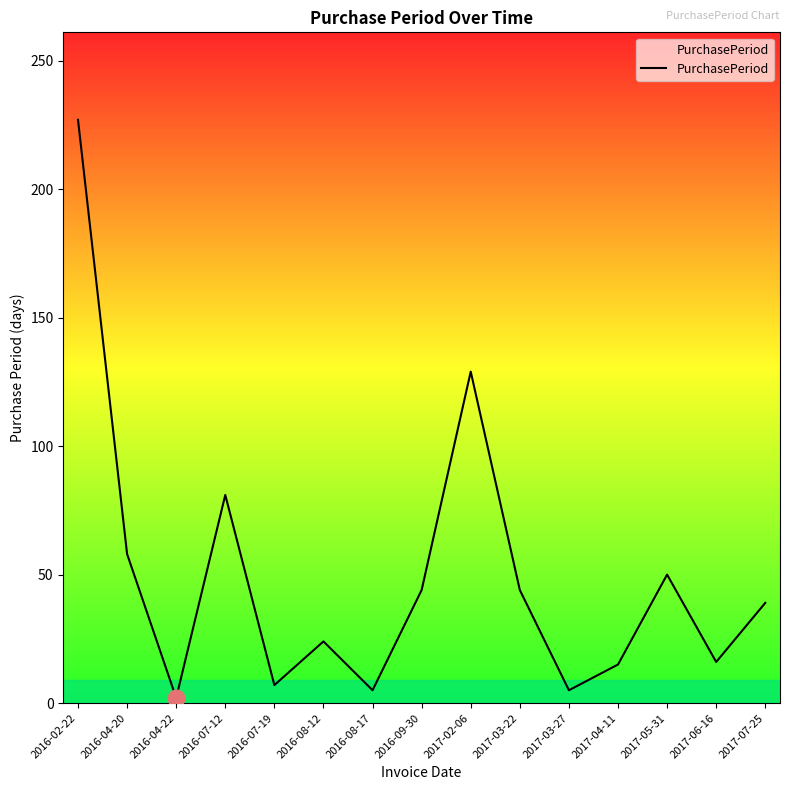

How many interior local valleys (lower than both neighbors) does the data have?

5